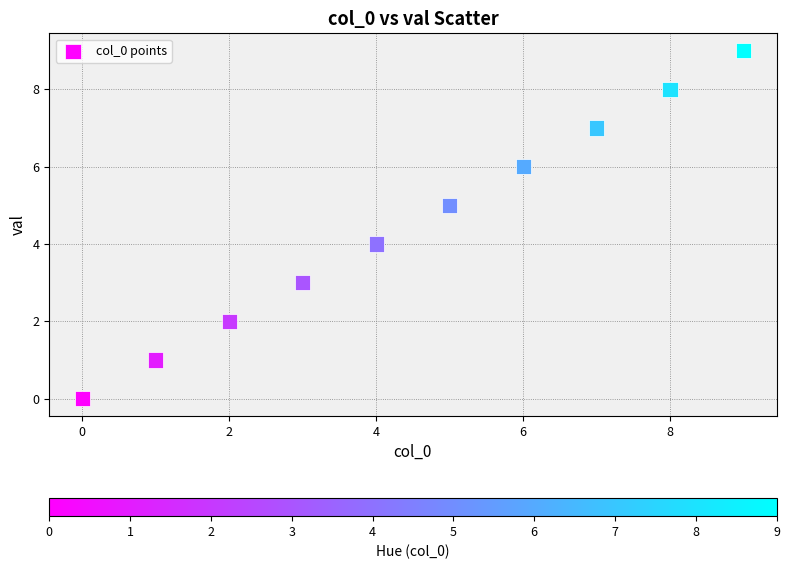

What is the range of Y values (max minus min)?

9